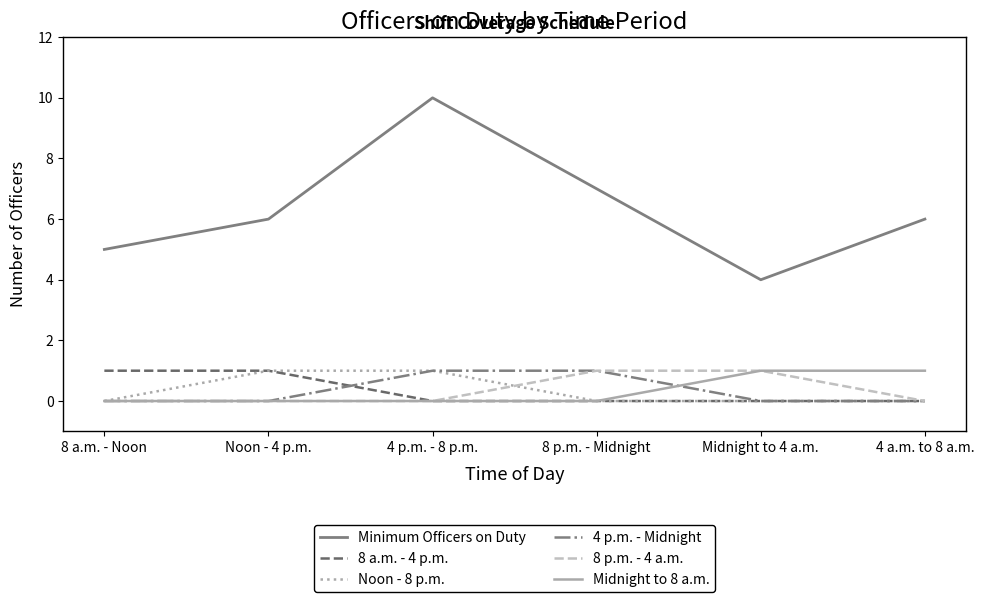

Reading left to right, transcribe all the data shown in this chart.

Minimum Officers on Duty: 8 a.m. - Noon=5	Noon - 4 p.m.=6	4 p.m. - 8 p.m.=10	8 p.m. - Midnight=7	Midnight to 4 a.m.=4	4 a.m. to 8 a.m.=6
8 a.m. - 4 p.m.: 8 a.m. - Noon=1	Noon - 4 p.m.=1	4 p.m. - 8 p.m.=0	8 p.m. - Midnight=0	Midnight to 4 a.m.=0	4 a.m. to 8 a.m.=0
Noon - 8 p.m.: 8 a.m. - Noon=0	Noon - 4 p.m.=1	4 p.m. - 8 p.m.=1	8 p.m. - Midnight=0	Midnight to 4 a.m.=0	4 a.m. to 8 a.m.=0
4 p.m. - Midnight: 8 a.m. - Noon=0	Noon - 4 p.m.=0	4 p.m. - 8 p.m.=1	8 p.m. - Midnight=1	Midnight to 4 a.m.=0	4 a.m. to 8 a.m.=0
8 p.m. - 4 a.m.: 8 a.m. - Noon=0	Noon - 4 p.m.=0	4 p.m. - 8 p.m.=0	8 p.m. - Midnight=1	Midnight to 4 a.m.=1	4 a.m. to 8 a.m.=0
Midnight to 8 a.m.: 8 a.m. - Noon=0	Noon - 4 p.m.=0	4 p.m. - 8 p.m.=0	8 p.m. - Midnight=0	Midnight to 4 a.m.=1	4 a.m. to 8 a.m.=1